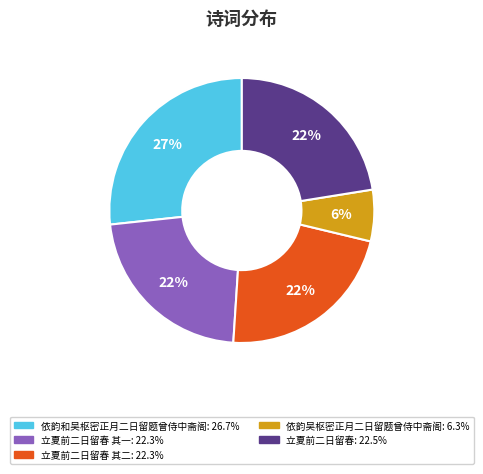

To the nearest percent, what is the average slice percentage?

20%